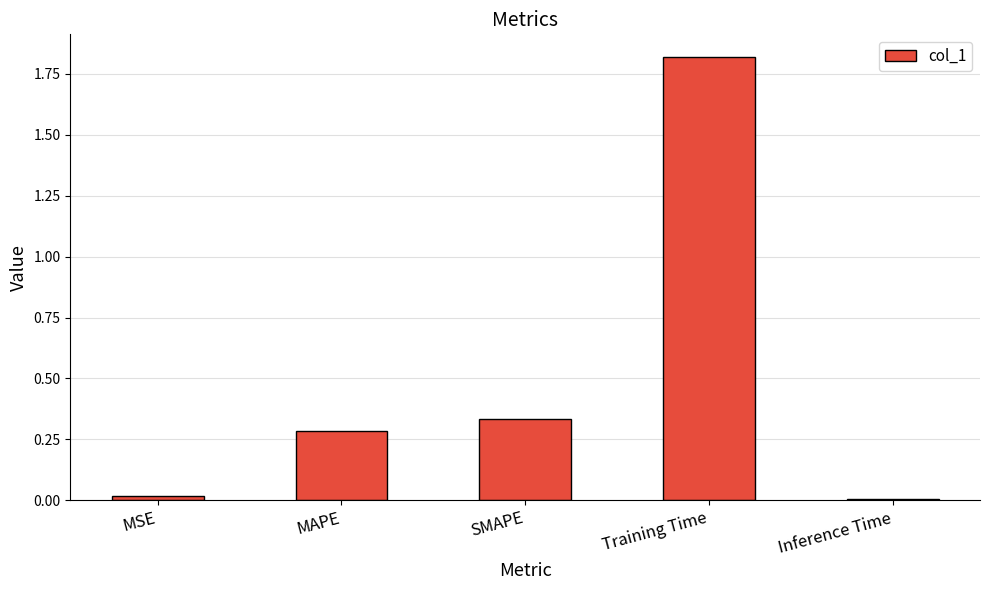

The value at MSE is 0.0. True or false?

True